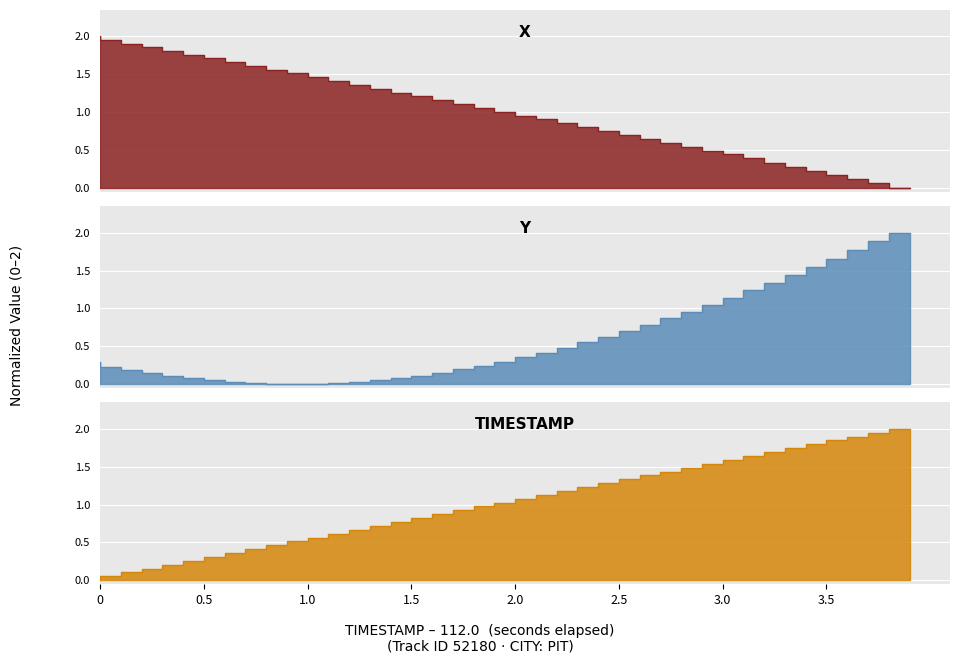

True or false: TIMESTAMP has a value of 0.4 at 2.5.

False